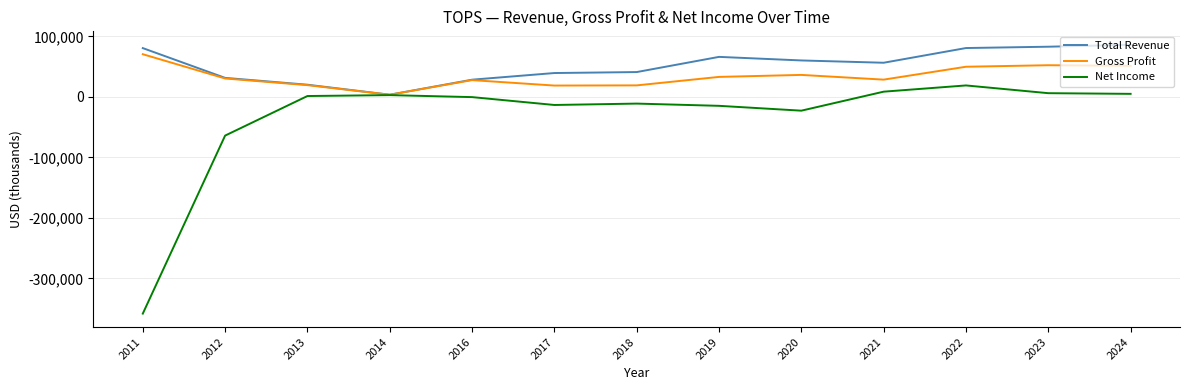

Is the value of Gross Profit at 2018 greater than the value of Net Income at 2019?

Yes